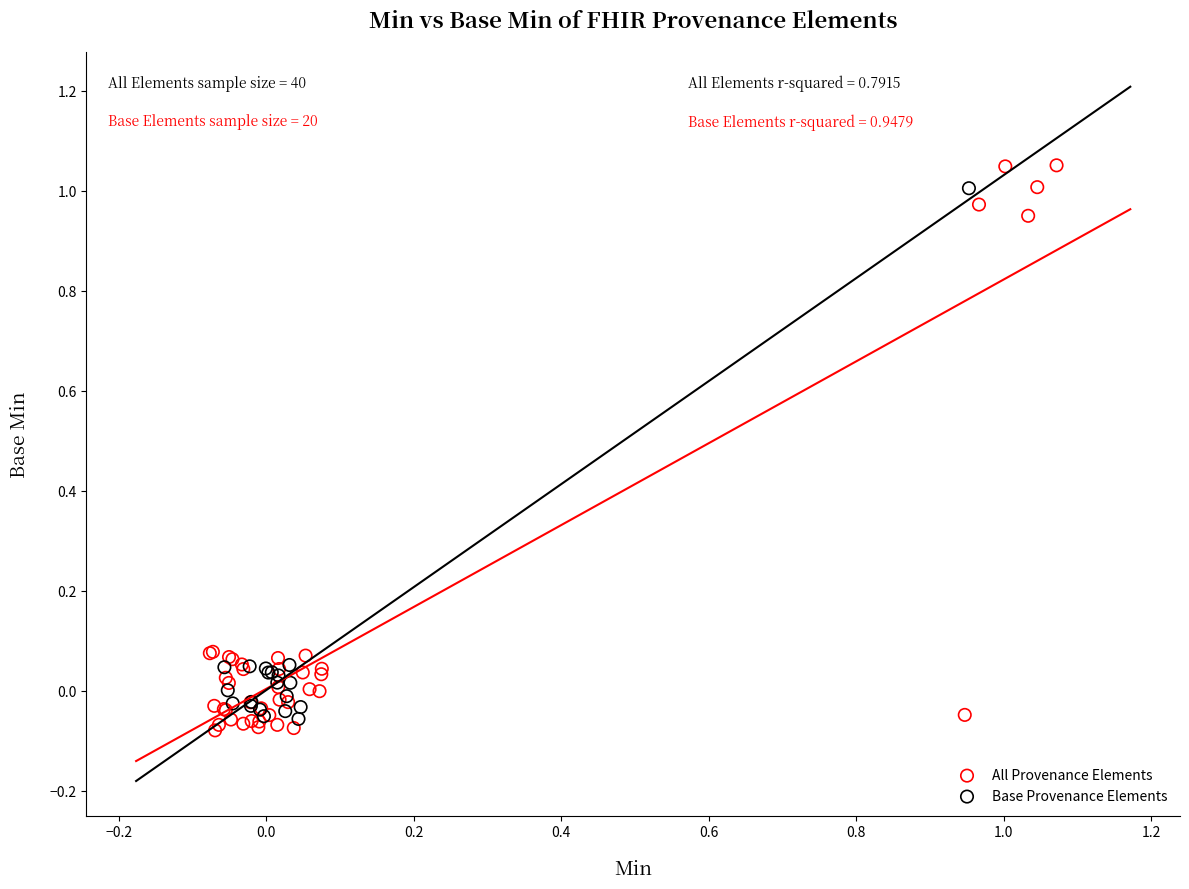

Which series reaches the maximum Y coordinate?

All Provenance Elements